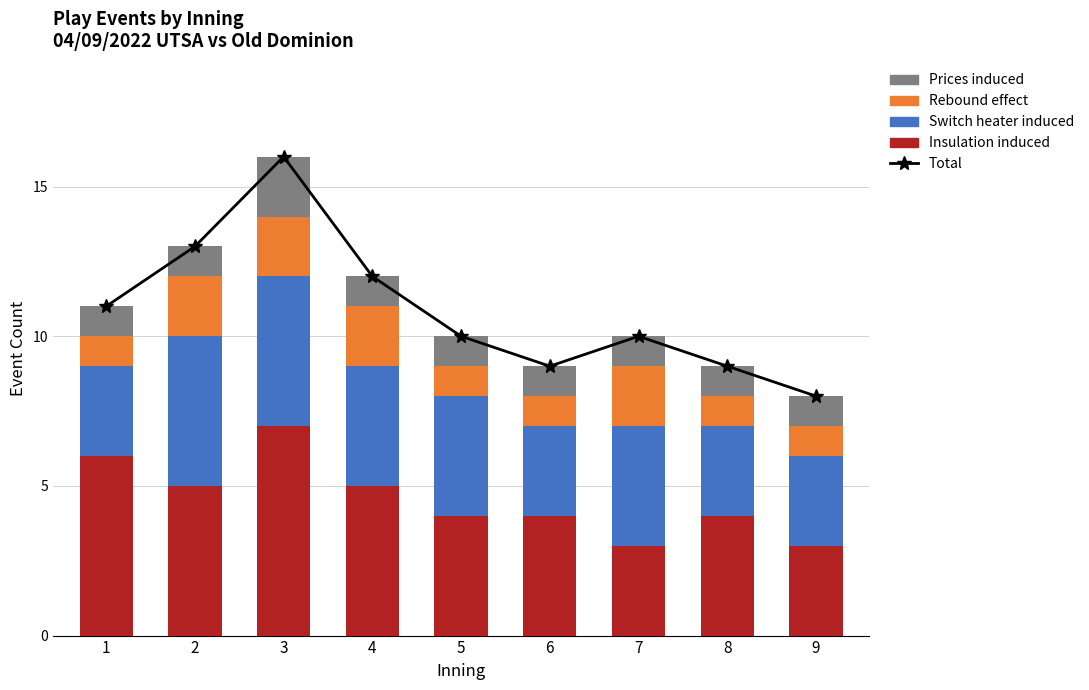

Is the value of Total at 3 greater than the value of Insulation induced at 1?

Yes